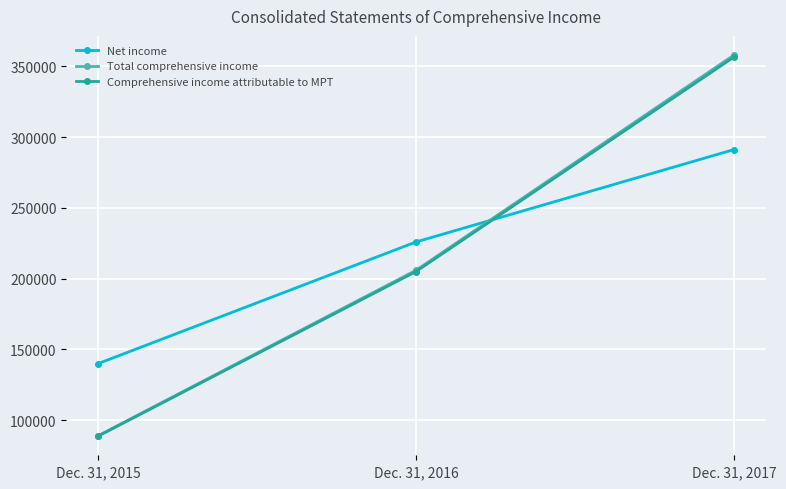

Rank the categories by Total comprehensive income value from lowest to highest.

Dec. 31, 2015, Dec. 31, 2016, Dec. 31, 2017